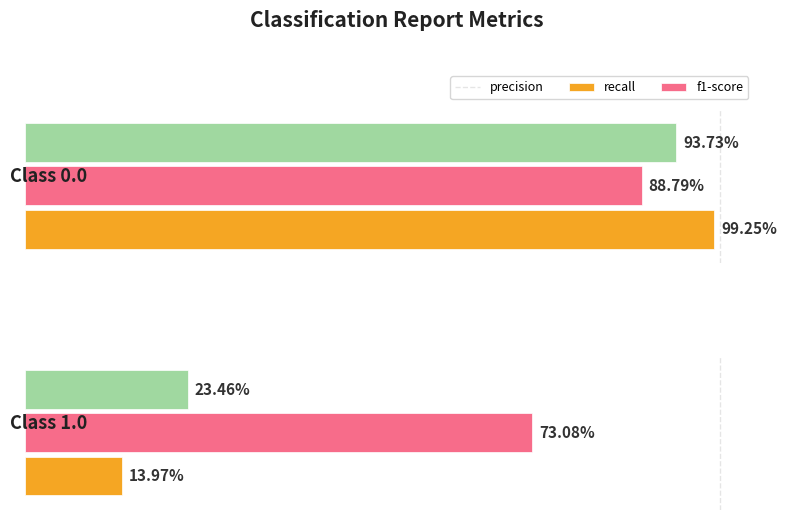

What are all the series names shown in the legend?

precision, recall, f1-score